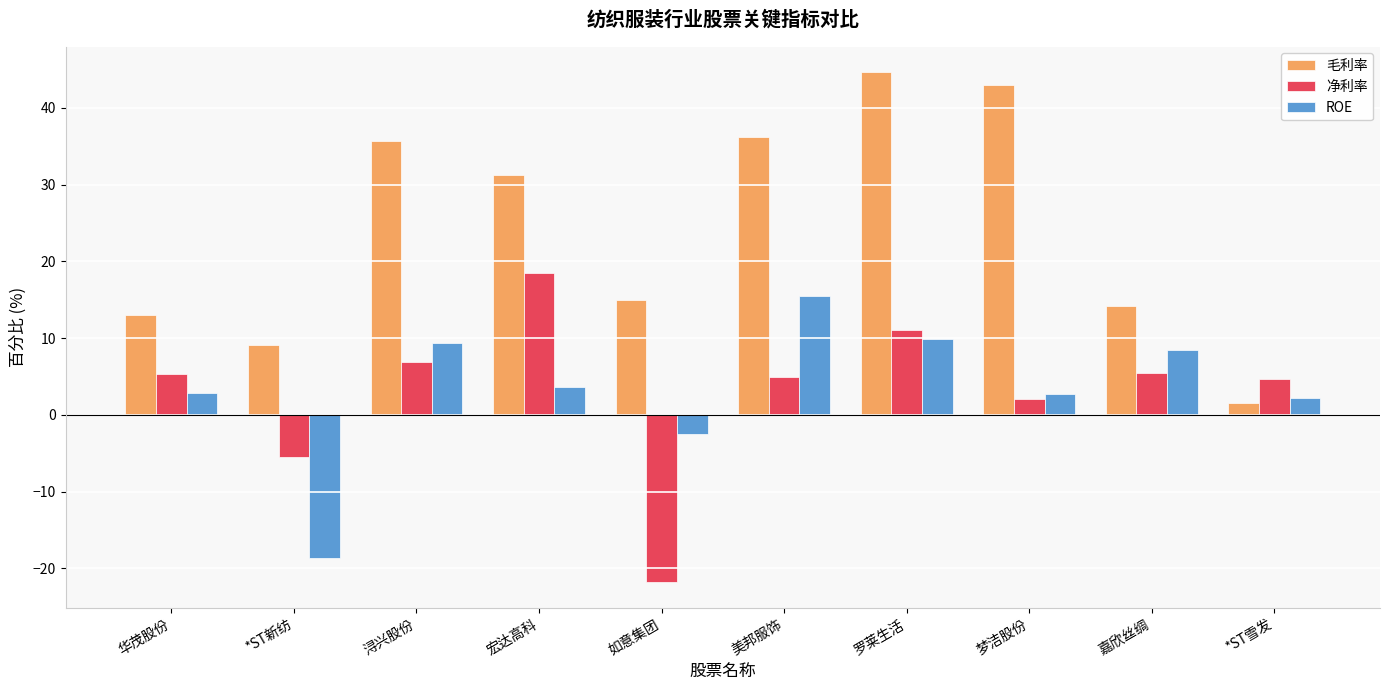

What position from the left is *ST新纺?

2